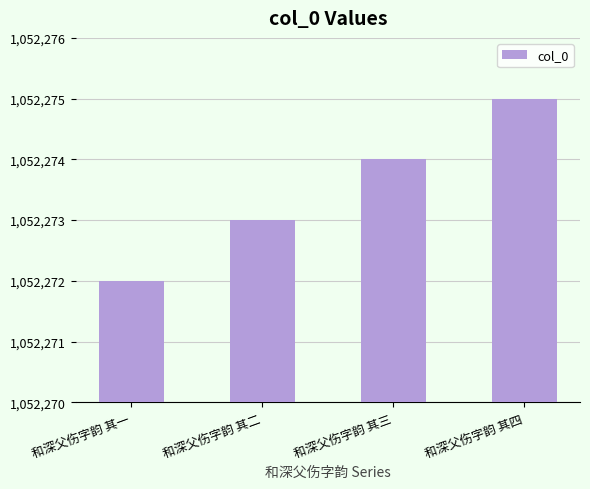

Does the chart contain stacked bars?

No